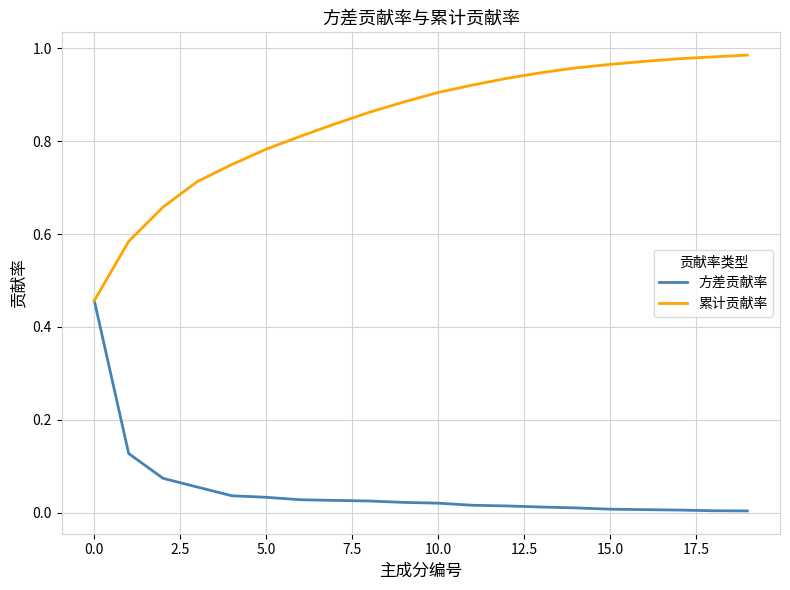

Which series has the largest range (max minus min)?

累计贡献率